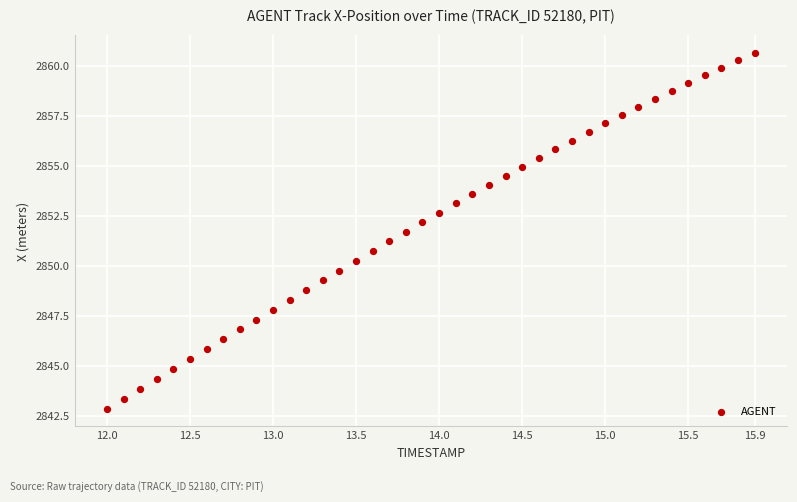

What is the range of Y values (max minus min)?

17.8